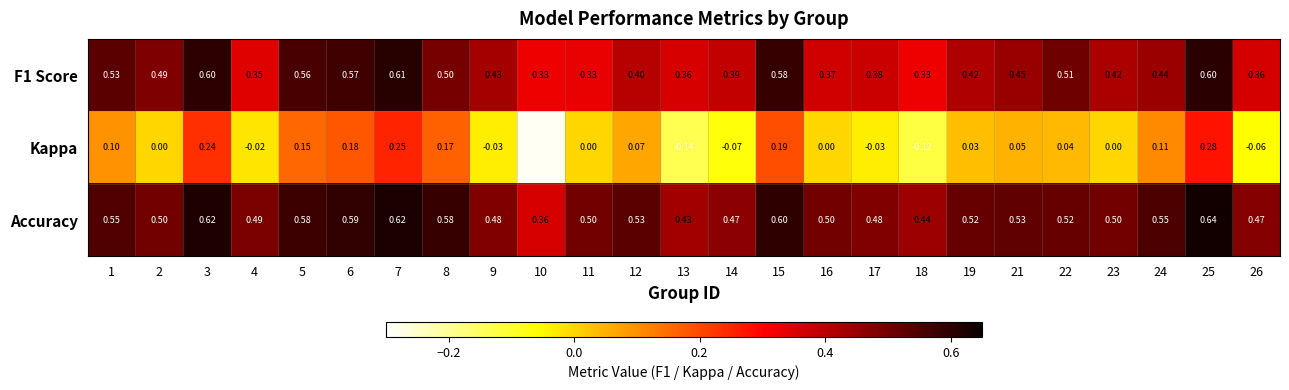

Is the value of F1 Score at 12 greater than the value of Kappa at 25?

Yes